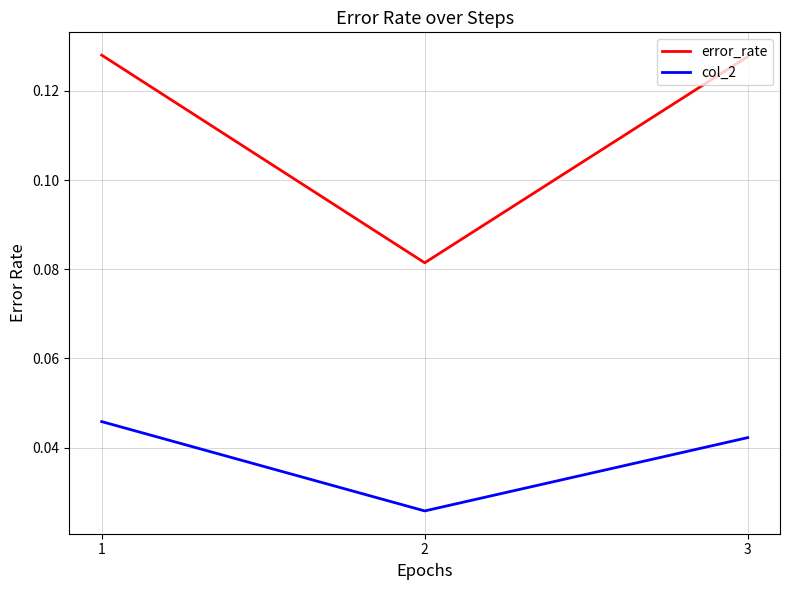

How many series are shown in this chart?

2